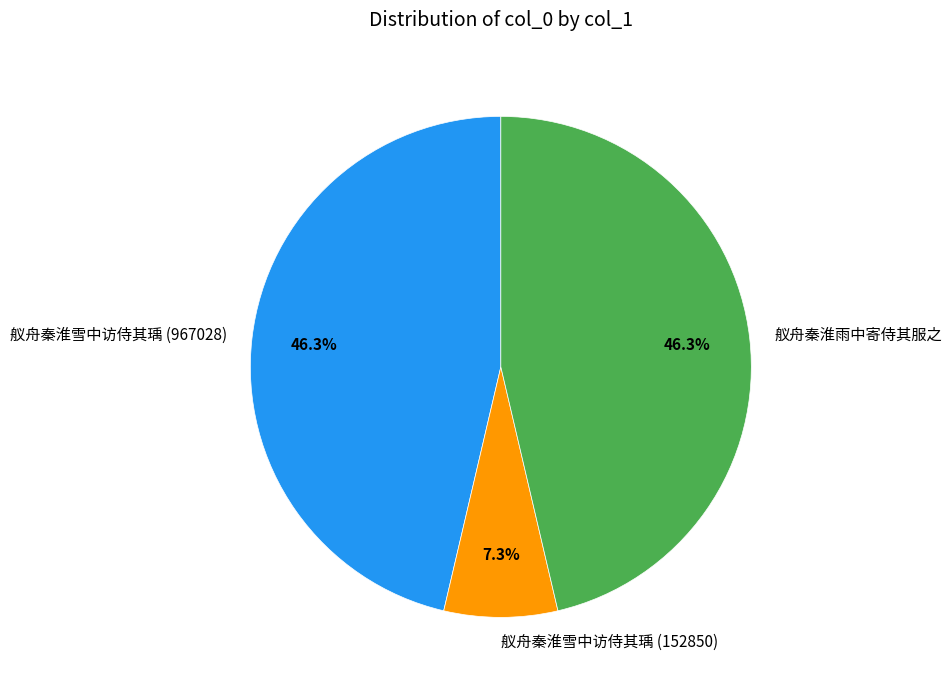

What portion of the pie excludes 舣舟秦淮雪中访侍其瑀 (967028)?

53.7%